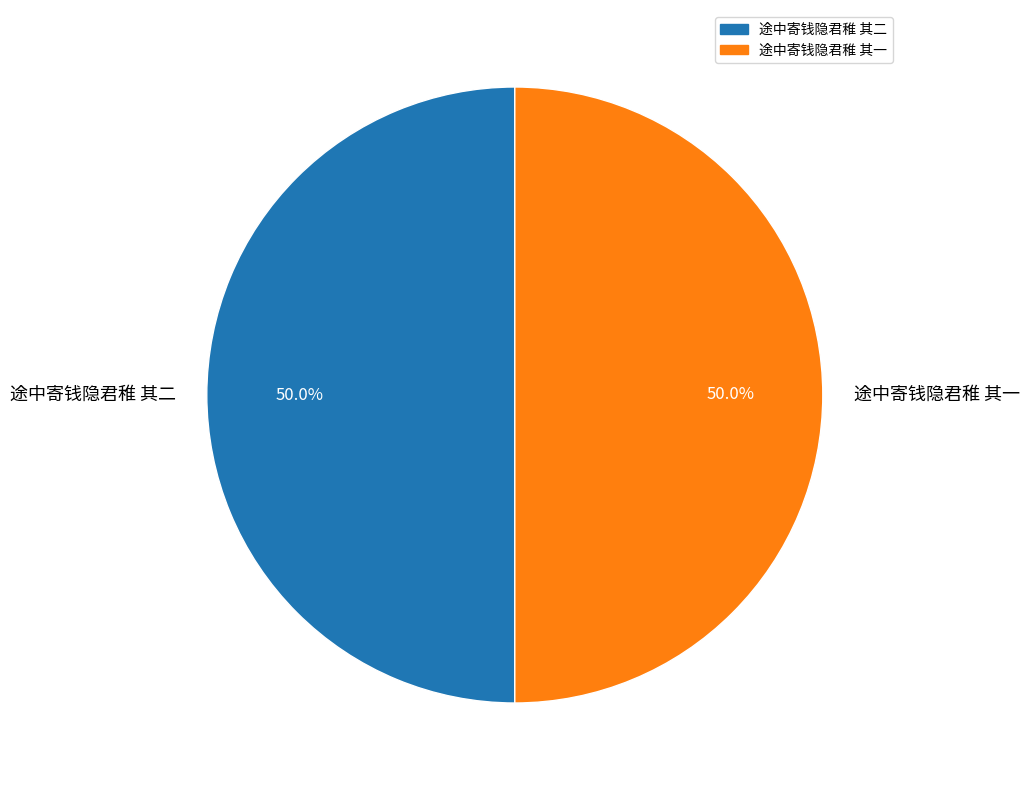

Combined, what portion of the pie is 途中寄钱隐君稚 其二 and 途中寄钱隐君稚 其一?

100.0%